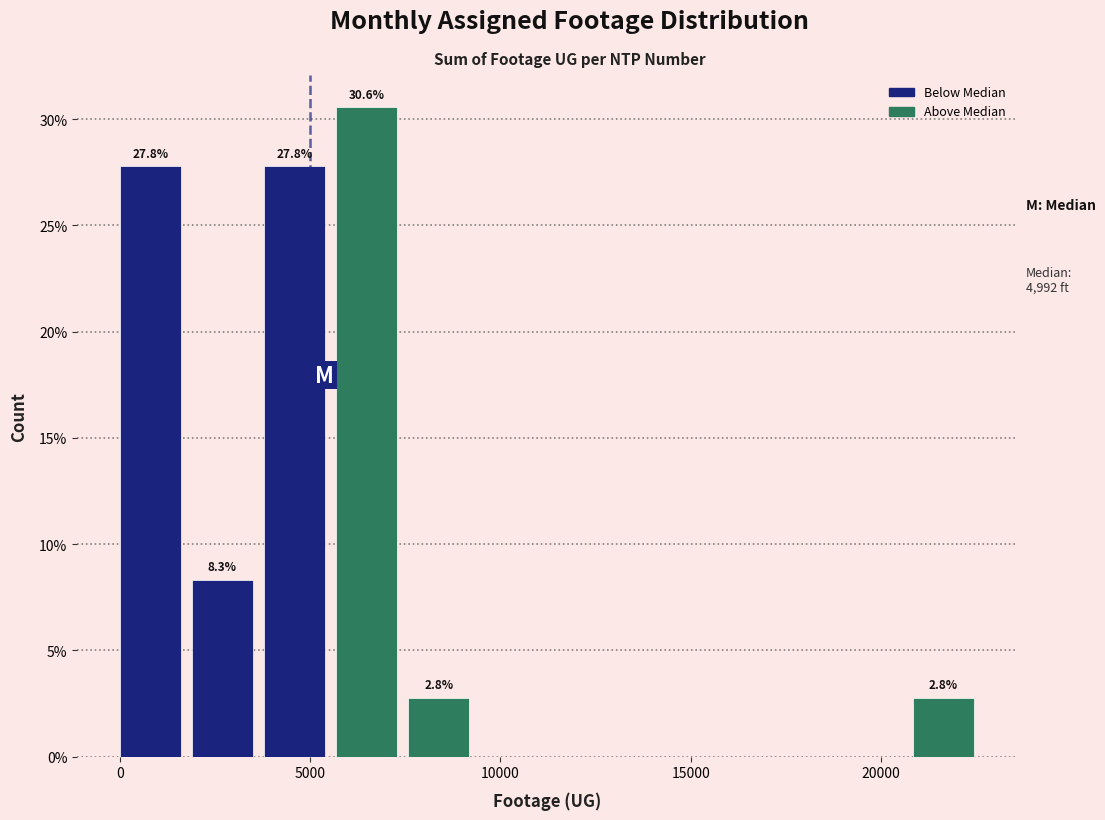

Around what value on the x-axis is the tallest bar? Give the approximate position of its centre, as read against the axis.

6500